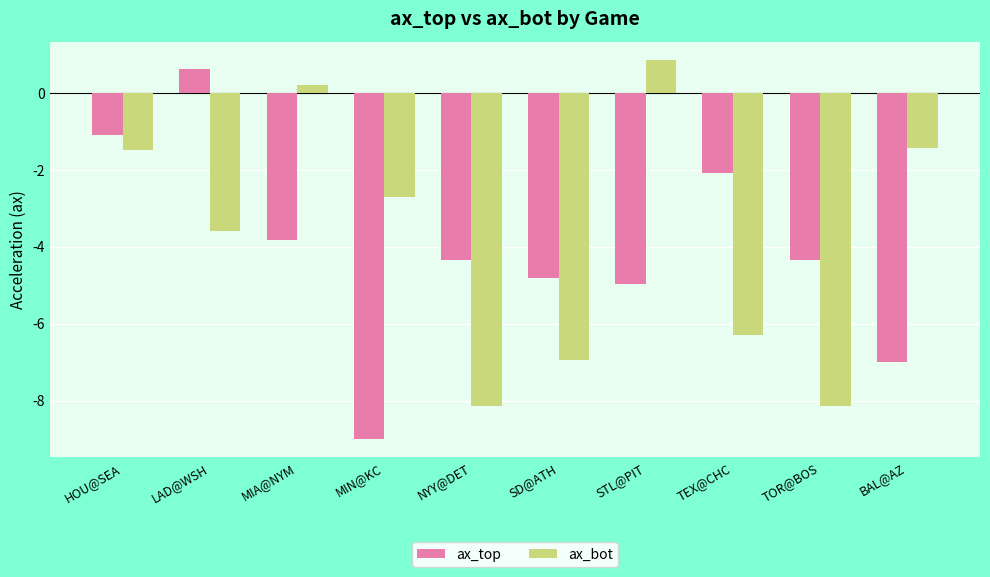

What are all the series names shown in the legend?

ax_top, ax_bot